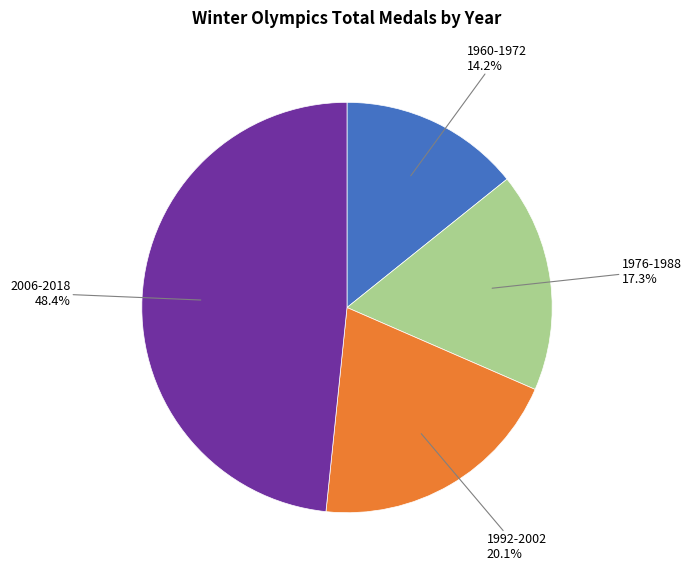

Is there any slice that represents more than half of the pie?

No